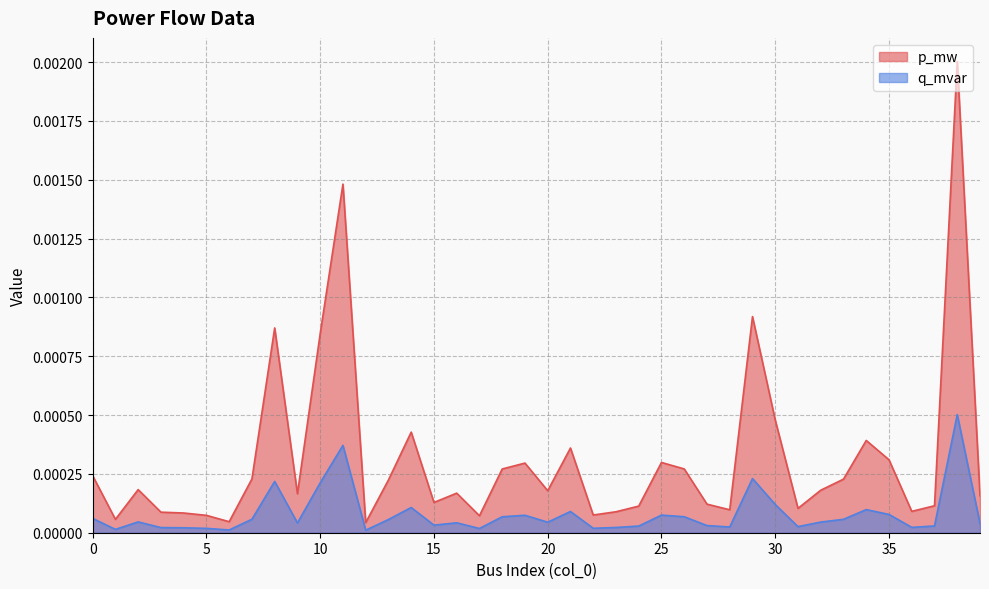

List the series in order of their peak value, highest first.

p_mw, q_mvar